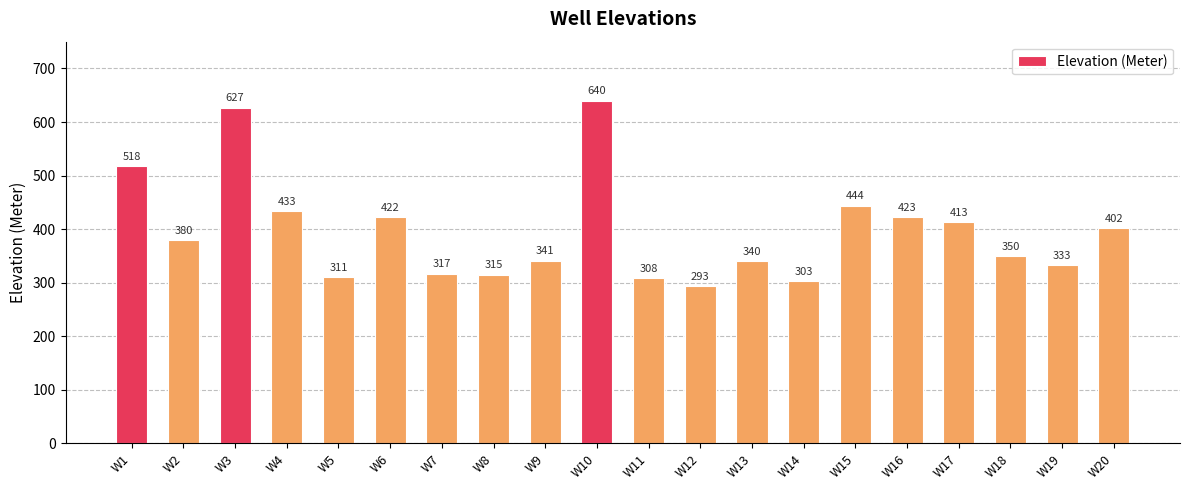

What value does the data have at W13?

340